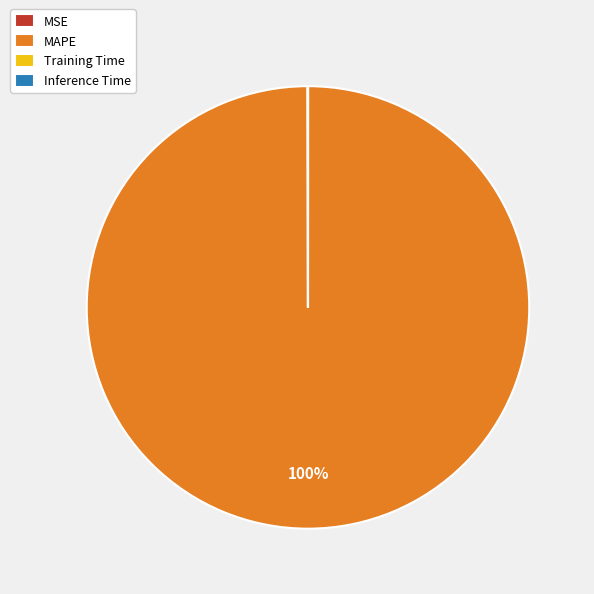

Which category has the biggest portion of the pie?

MAPE